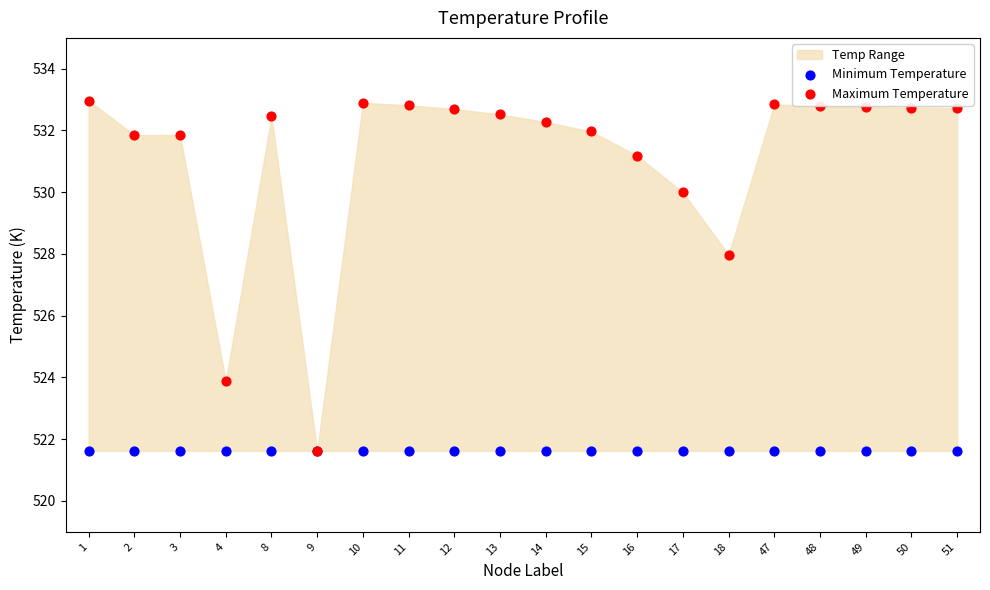

In the Maximum Temperature series, what Y value is closest to 527?

528.0